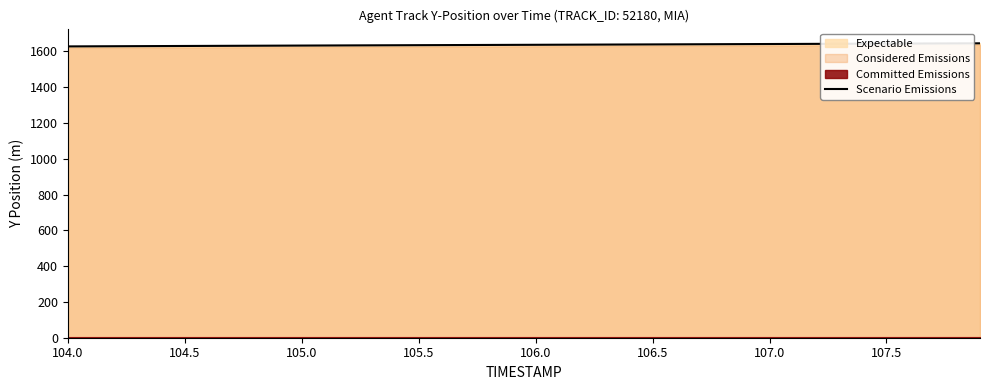

What is the lowest value of the Scenario Emissions series?

1627.3